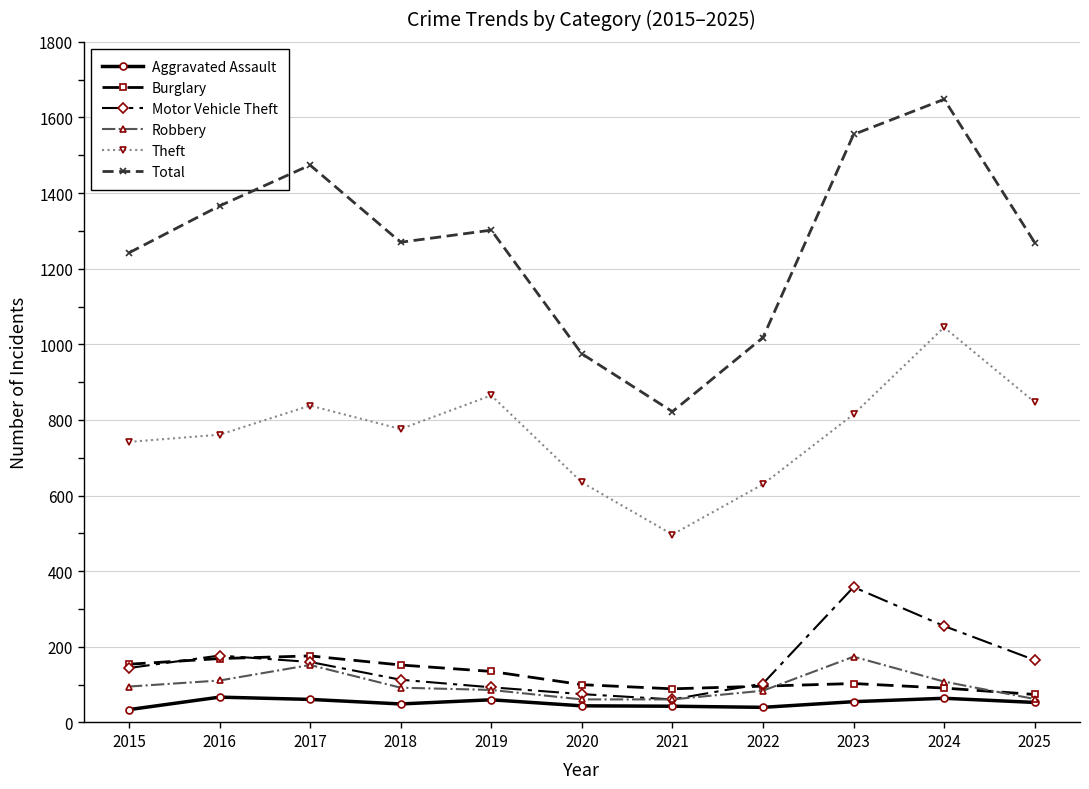

Which series changed the most between 2019 and 2020?

Total